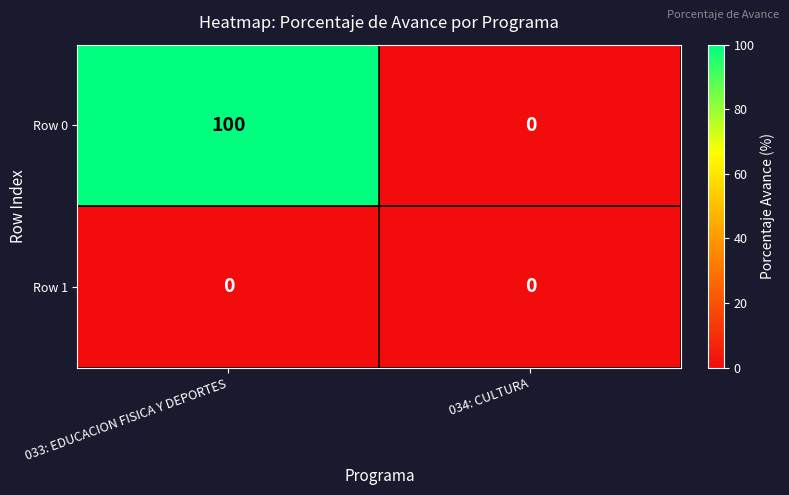

True or false: Row 1 has a value of 0 at 033: EDUCACION FISICA Y DEPORTES.

True